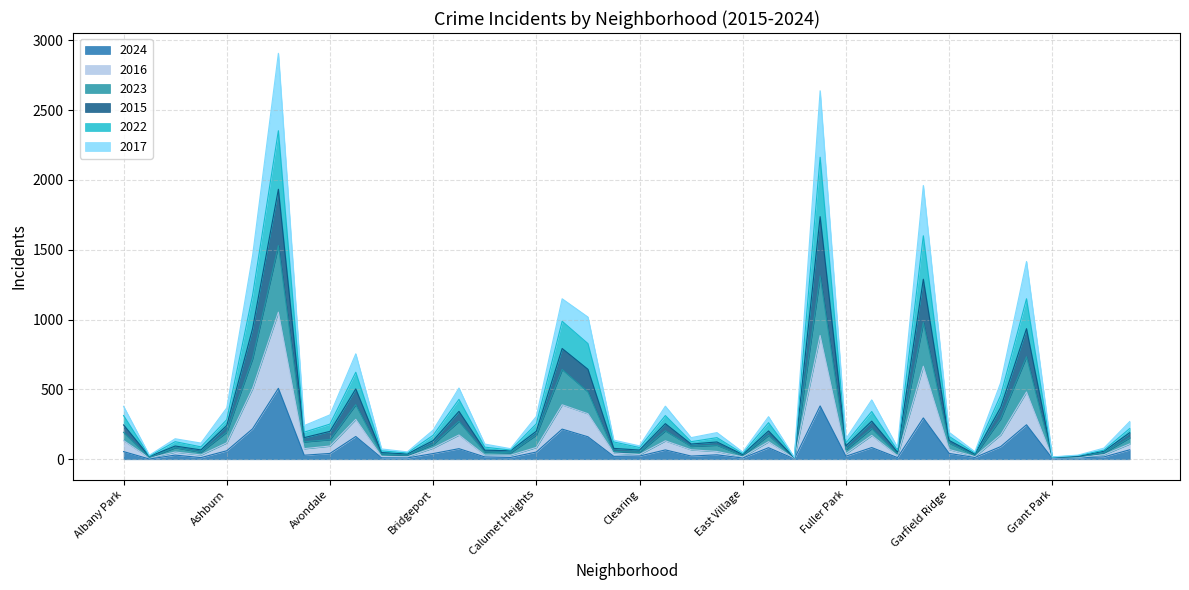

What is the maximum value for 2024?

508